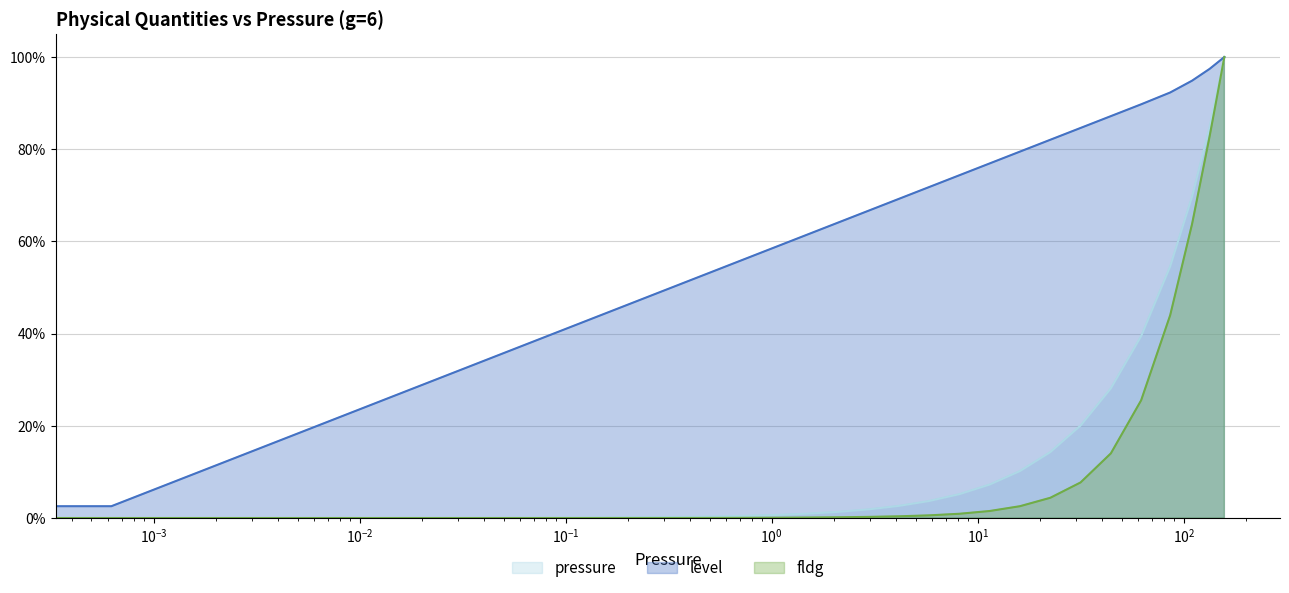

True or false: level and fldg intersect in this chart.

False